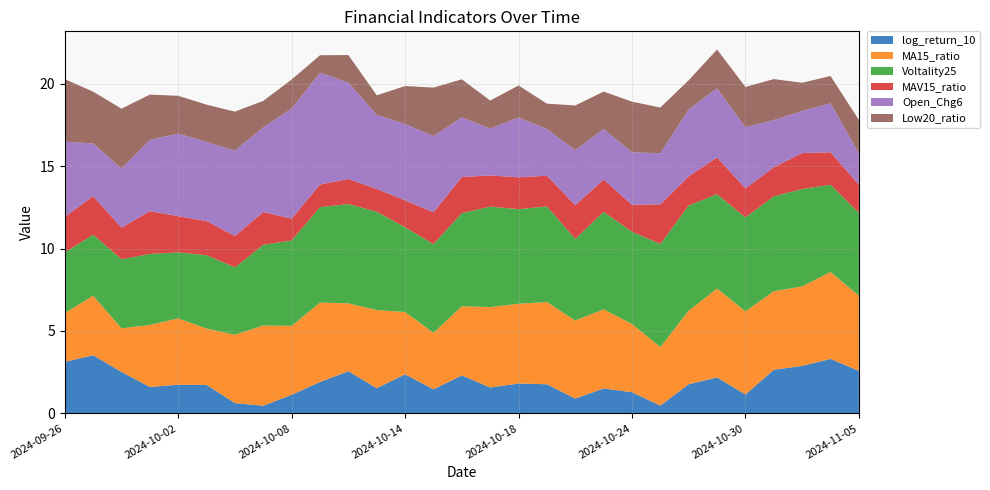

Reading left to right, extract all data points from this chart.

log_return_10: 2024-09-26=3.1	2024-09-27=3.5	2024-09-30=2.5	2024-10-01=1.6	2024-10-02=1.7	2024-10-03=1.7	2024-10-04=0.6	2024-10-07=0.5	2024-10-08=1.1	2024-10-09=1.9	2024-10-10=2.6	2024-10-11=1.5	2024-10-14=2.4	2024-10-15=1.5	2024-10-16=2.3	2024-10-17=1.6	2024-10-18=1.8	2024-10-21=1.8	2024-10-22=0.9	2024-10-23=1.5	2024-10-24=1.3	2024-10-25=0.5	2024-10-28=1.8	2024-10-29=2.2	2024-10-30=1.1	2024-10-31=2.6	2024-11-01=2.9	2024-11-04=3.3	2024-11-05=2.6
MA15_ratio: 2024-09-26=3.0	2024-09-27=3.6	2024-09-30=2.6	2024-10-01=3.8	2024-10-02=4.0	2024-10-03=3.4	2024-10-04=4.1	2024-10-07=4.9	2024-10-08=4.2	2024-10-09=4.8	2024-10-10=4.1	2024-10-11=4.7	2024-10-14=3.8	2024-10-15=3.4	2024-10-16=4.2	2024-10-17=4.9	2024-10-18=4.8	2024-10-21=5.0	2024-10-22=4.7	2024-10-23=4.8	2024-10-24=4.1	2024-10-25=3.6	2024-10-28=4.5	2024-10-29=5.4	2024-10-30=5.0	2024-10-31=4.8	2024-11-01=4.8	2024-11-04=5.3	2024-11-05=4.6
Voltality25: 2024-09-26=3.7	2024-09-27=3.7	2024-09-30=4.2	2024-10-01=4.3	2024-10-02=4.0	2024-10-03=4.5	2024-10-04=4.1	2024-10-07=4.9	2024-10-08=5.2	2024-10-09=5.8	2024-10-10=6.0	2024-10-11=6.0	2024-10-14=5.1	2024-10-15=5.4	2024-10-16=5.7	2024-10-17=6.1	2024-10-18=5.7	2024-10-21=5.8	2024-10-22=5.0	2024-10-23=5.9	2024-10-24=5.6	2024-10-25=6.3	2024-10-28=6.4	2024-10-29=5.7	2024-10-30=5.7	2024-10-31=5.8	2024-11-01=5.9	2024-11-04=5.3	2024-11-05=5.0
MAV15_ratio: 2024-09-26=2.2	2024-09-27=2.3	2024-09-30=1.9	2024-10-01=2.6	2024-10-02=2.2	2024-10-03=2.1	2024-10-04=1.9	2024-10-07=2.0	2024-10-08=1.3	2024-10-09=1.4	2024-10-10=1.5	2024-10-11=1.4	2024-10-14=1.6	2024-10-15=1.9	2024-10-16=2.2	2024-10-17=1.9	2024-10-18=1.9	2024-10-21=1.9	2024-10-22=2.0	2024-10-23=2.0	2024-10-24=1.6	2024-10-25=2.4	2024-10-28=1.8	2024-10-29=2.2	2024-10-30=1.8	2024-10-31=1.8	2024-11-01=2.2	2024-11-04=2.0	2024-11-05=1.7
Open_Chg6: 2024-09-26=4.6	2024-09-27=3.2	2024-09-30=3.6	2024-10-01=4.3	2024-10-02=5.0	2024-10-03=4.8	2024-10-04=5.2	2024-10-07=5.1	2024-10-08=6.7	2024-10-09=6.8	2024-10-10=5.9	2024-10-11=4.5	2024-10-14=4.6	2024-10-15=4.6	2024-10-16=3.6	2024-10-17=2.8	2024-10-18=3.6	2024-10-21=2.8	2024-10-22=3.3	2024-10-23=3.1	2024-10-24=3.2	2024-10-25=3.1	2024-10-28=4.1	2024-10-29=4.2	2024-10-30=3.7	2024-10-31=2.9	2024-11-01=2.6	2024-11-04=3.0	2024-11-05=1.9
Low20_ratio: 2024-09-26=3.8	2024-09-27=3.1	2024-09-30=3.6	2024-10-01=2.7	2024-10-02=2.3	2024-10-03=2.3	2024-10-04=2.4	2024-10-07=1.6	2024-10-08=1.8	2024-10-09=1.1	2024-10-10=1.7	2024-10-11=1.2	2024-10-14=2.3	2024-10-15=2.9	2024-10-16=2.3	2024-10-17=1.7	2024-10-18=1.9	2024-10-21=1.5	2024-10-22=2.7	2024-10-23=2.3	2024-10-24=3.1	2024-10-25=2.8	2024-10-28=1.8	2024-10-29=2.4	2024-10-30=2.4	2024-10-31=2.5	2024-11-01=1.7	2024-11-04=1.7	2024-11-05=2.0